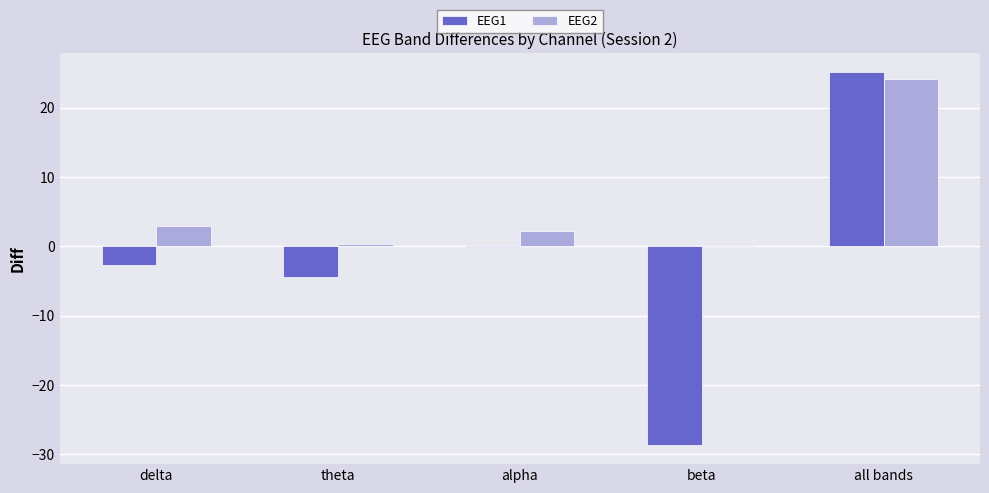

True or false: EEG1 has a value of -7.4 at theta.

False